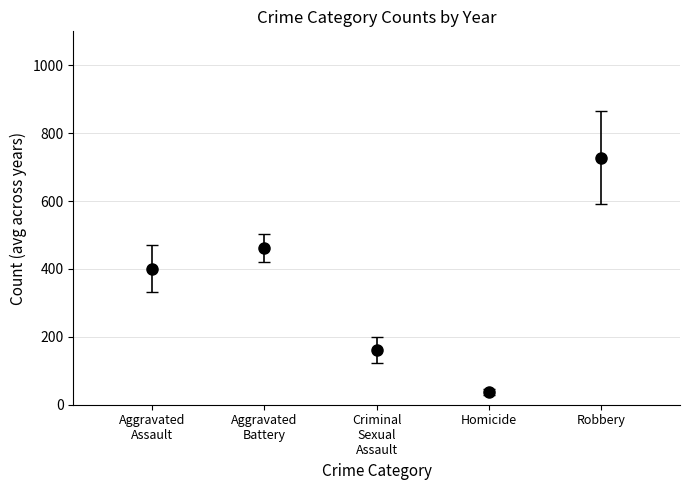

The value of Aggravated Assault at 2025 is 720. True or false?

False